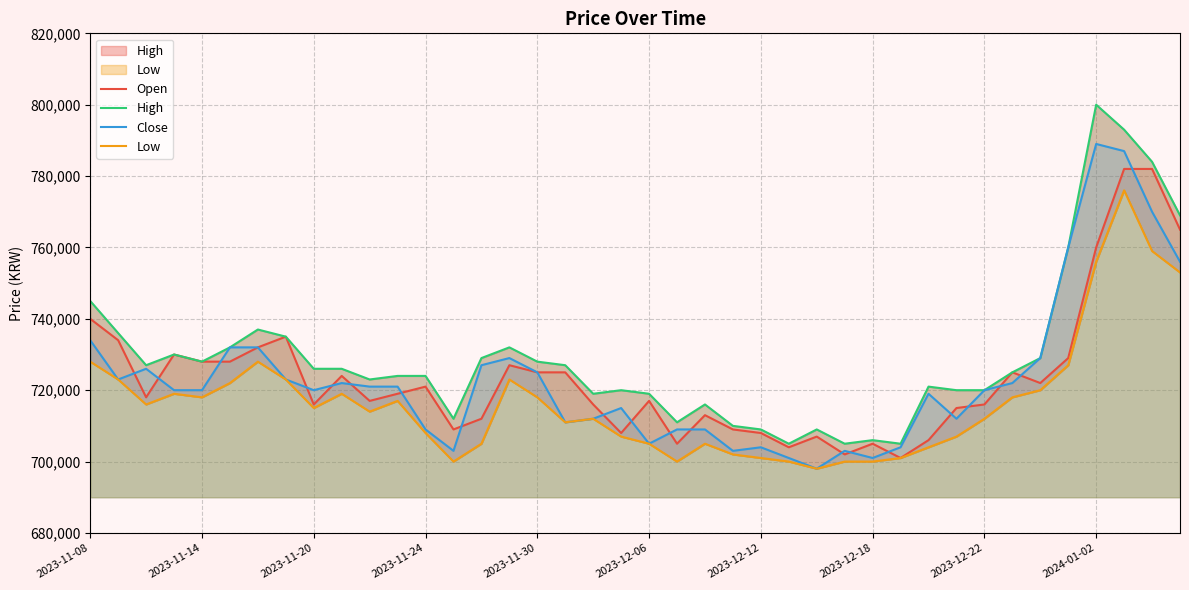

Rank the series at 13 from lowest to highest value.

Low, Close, Open, High